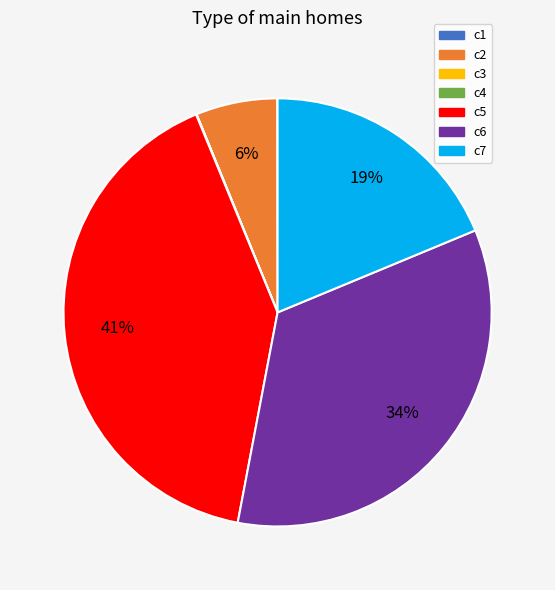

What percentage is the c7 slice, to the nearest percent?

19%